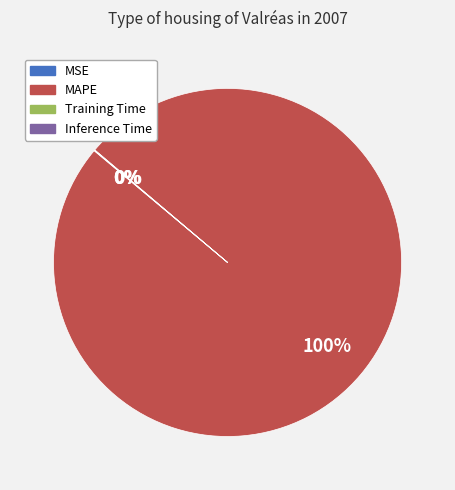

Is it true that MAPE is 100% of the pie?

True